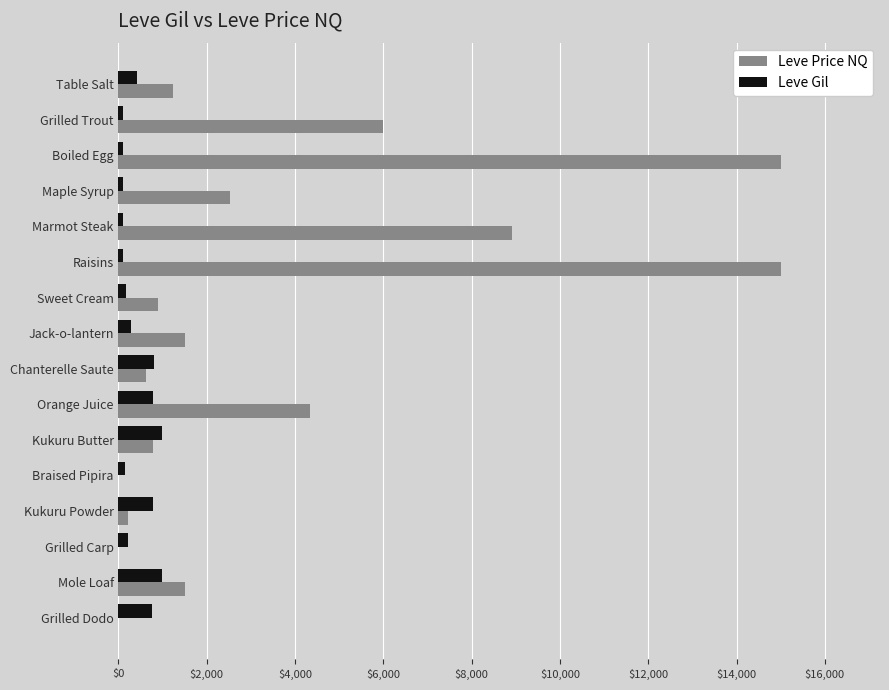

How many categories are shown in the chart?

16